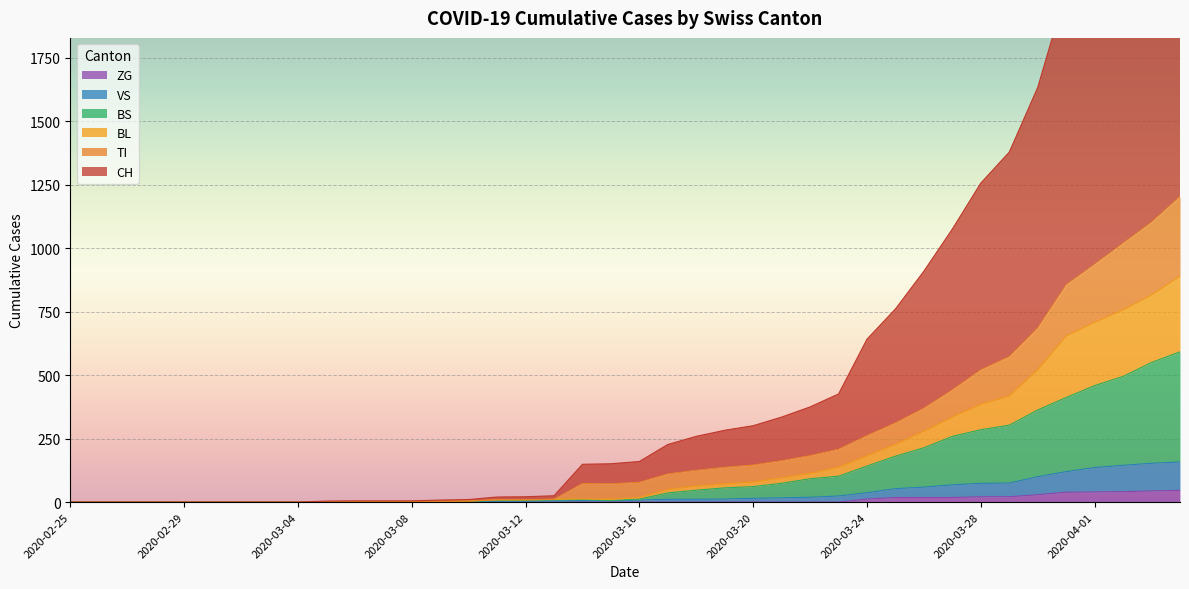

What is the highest value of the ZG series?

46